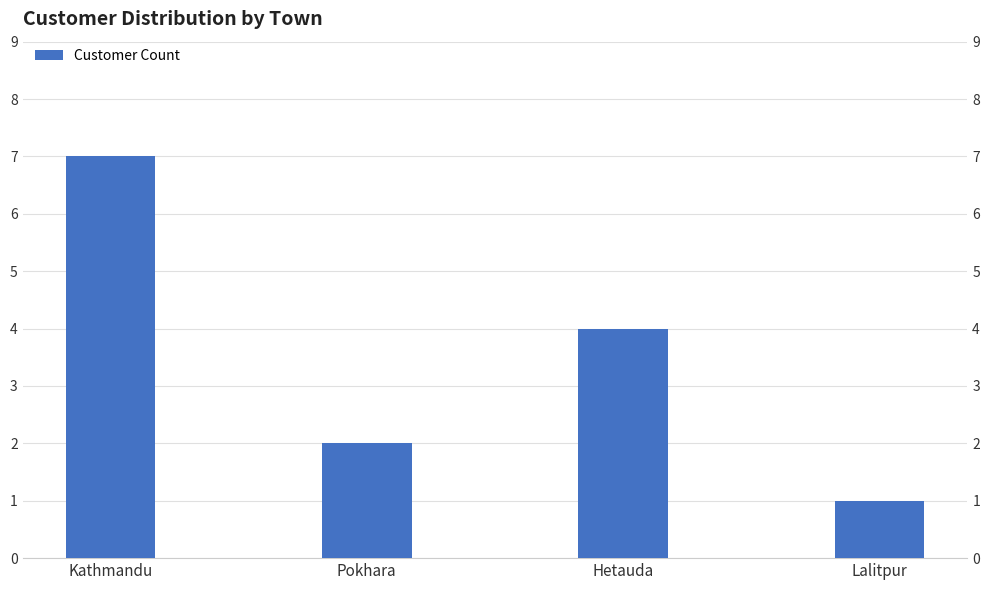

Which has a higher value, Lalitpur or Hetauda?

Hetauda